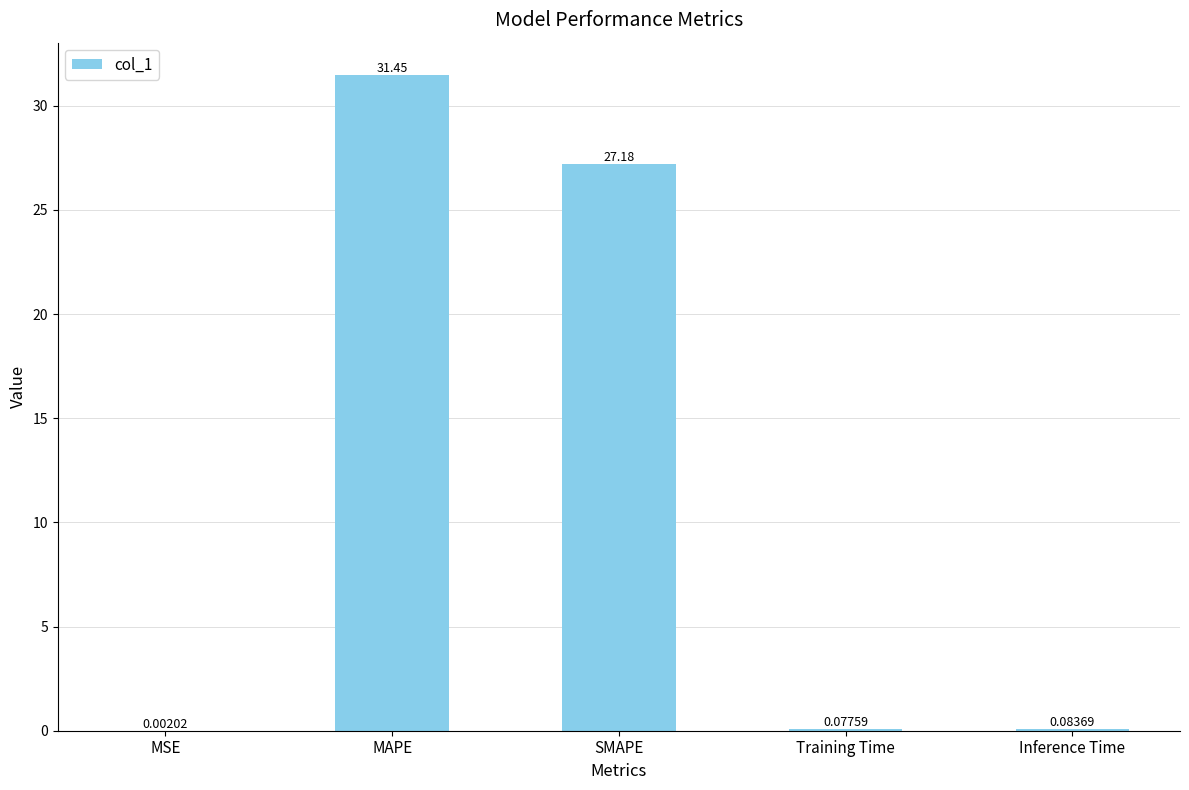

At which label is the value closest to 15?

SMAPE